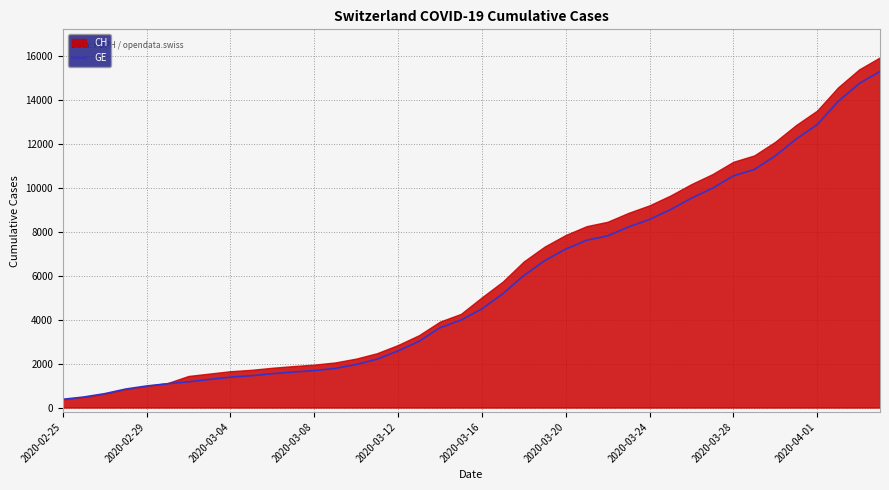

What is the maximum value for GE?

15284